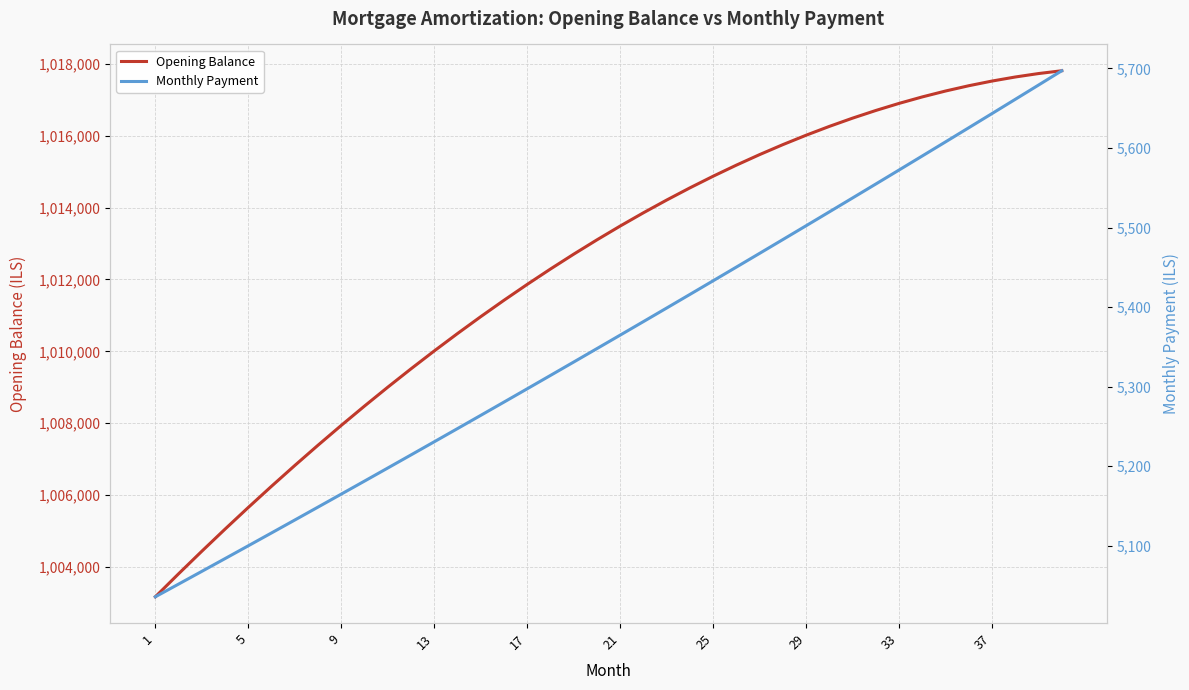

The value of Opening Balance at 33 is 1016901.2. True or false?

True